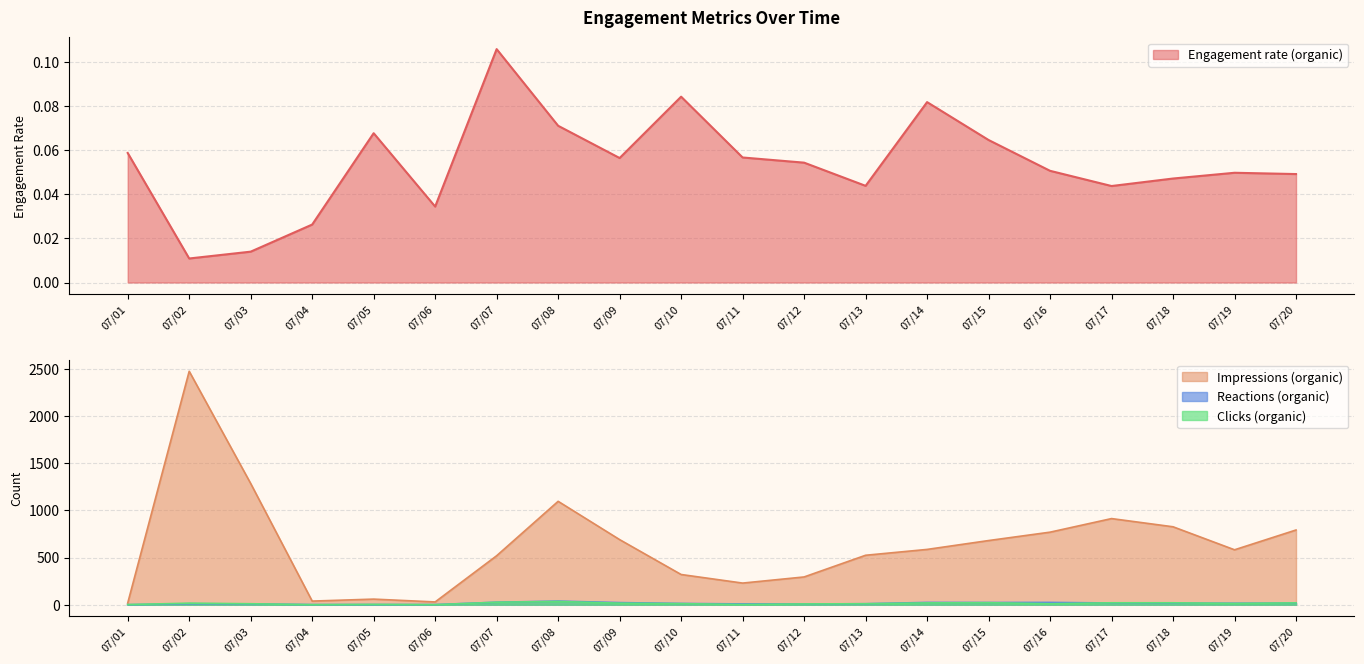

Rank the series by their maximum value, from highest to lowest.

Impressions (organic), Reactions (organic), Clicks (organic), Engagement rate (organic)